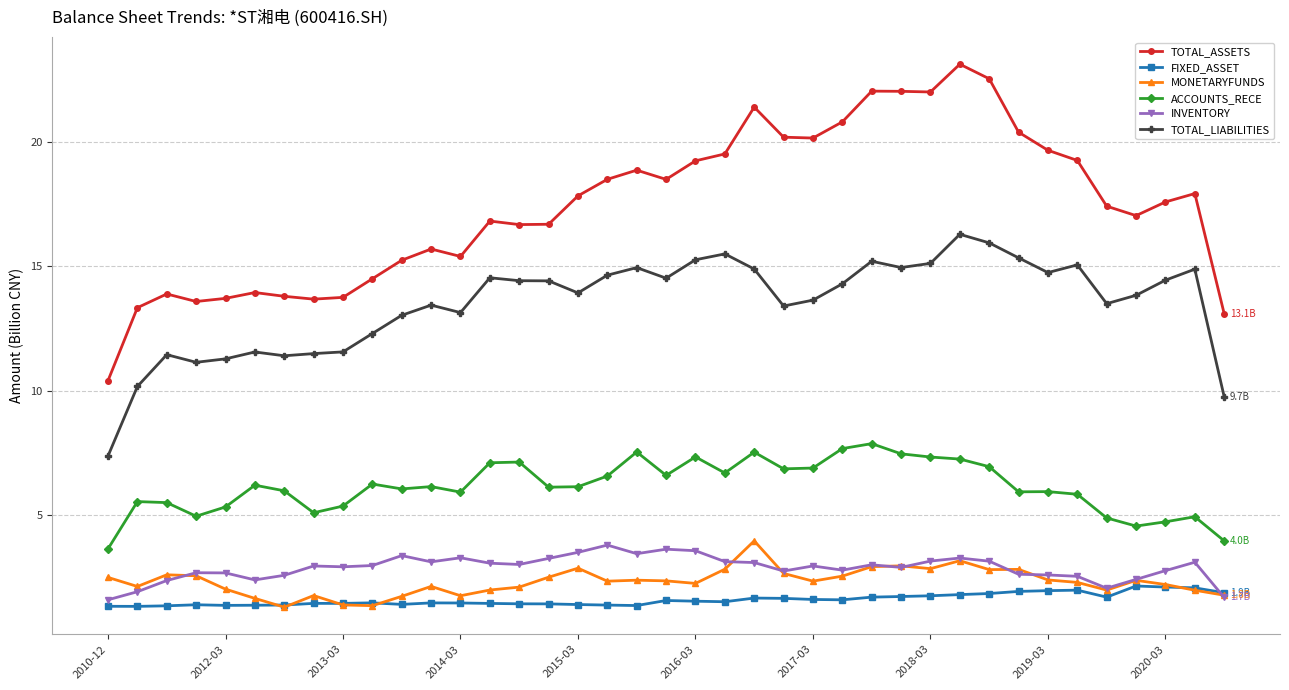

Which series has the largest total across all categories?

TOTAL_ASSETS